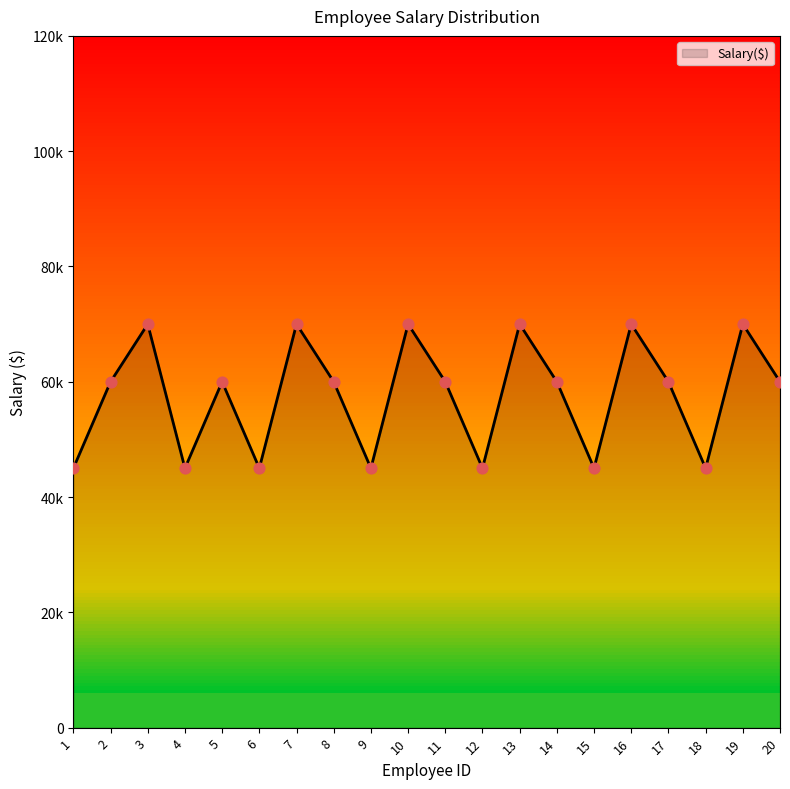

Between 10 and 17, which is larger?

10